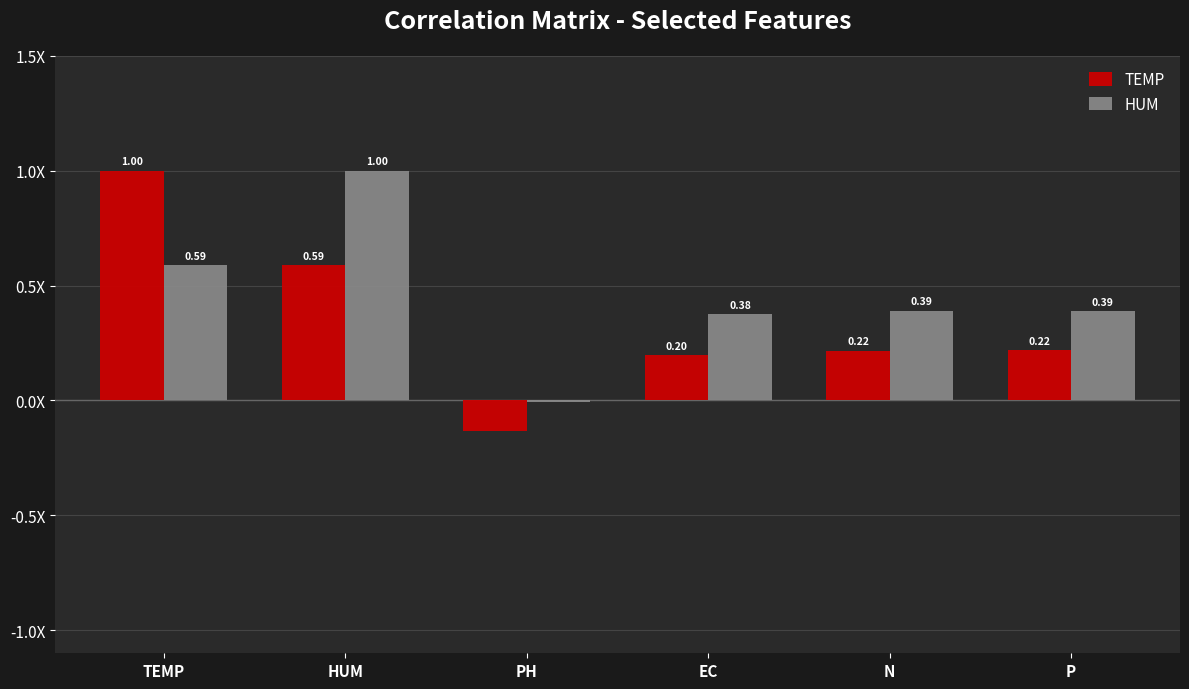

Which series has the largest range (max minus min)?

TEMP